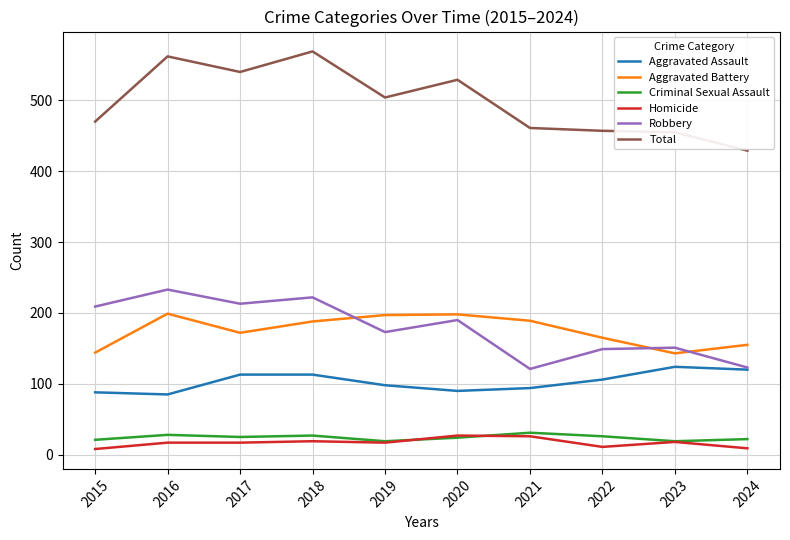

True or false: Criminal Sexual Assault and Aggravated Assault cross at least once.

False